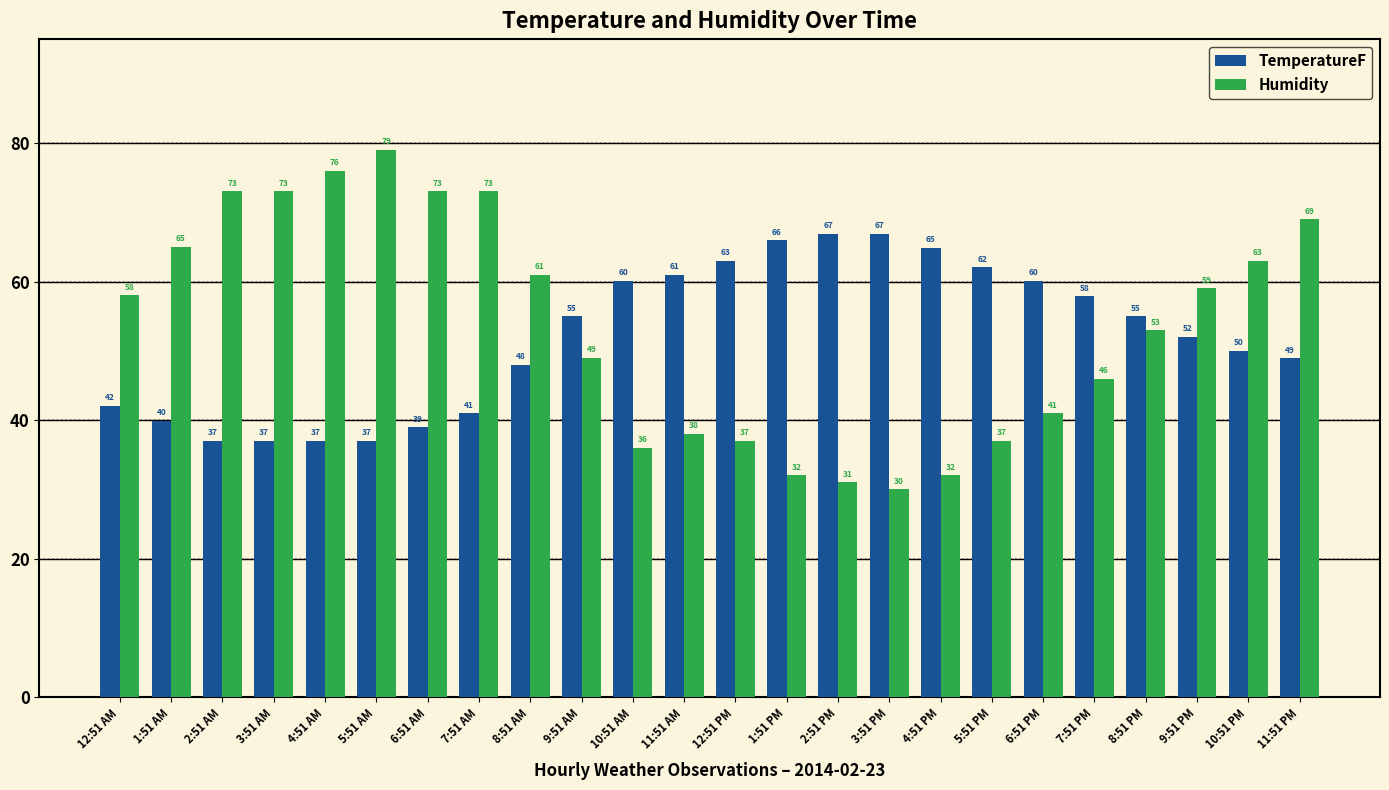

What are all the series names shown in the legend?

TemperatureF, Humidity